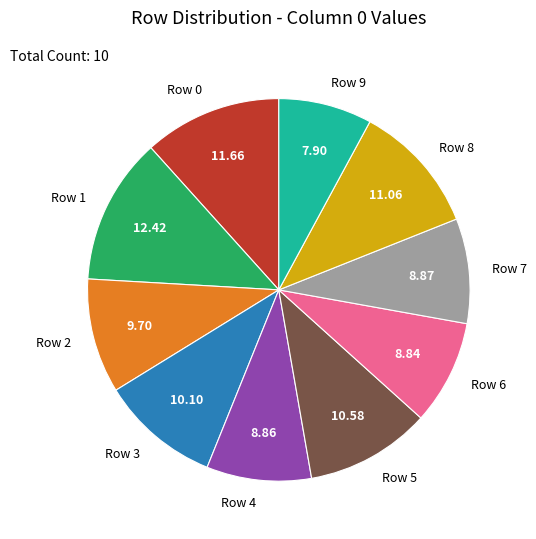

Which has a higher value, Row 1 or Row 2?

Row 1